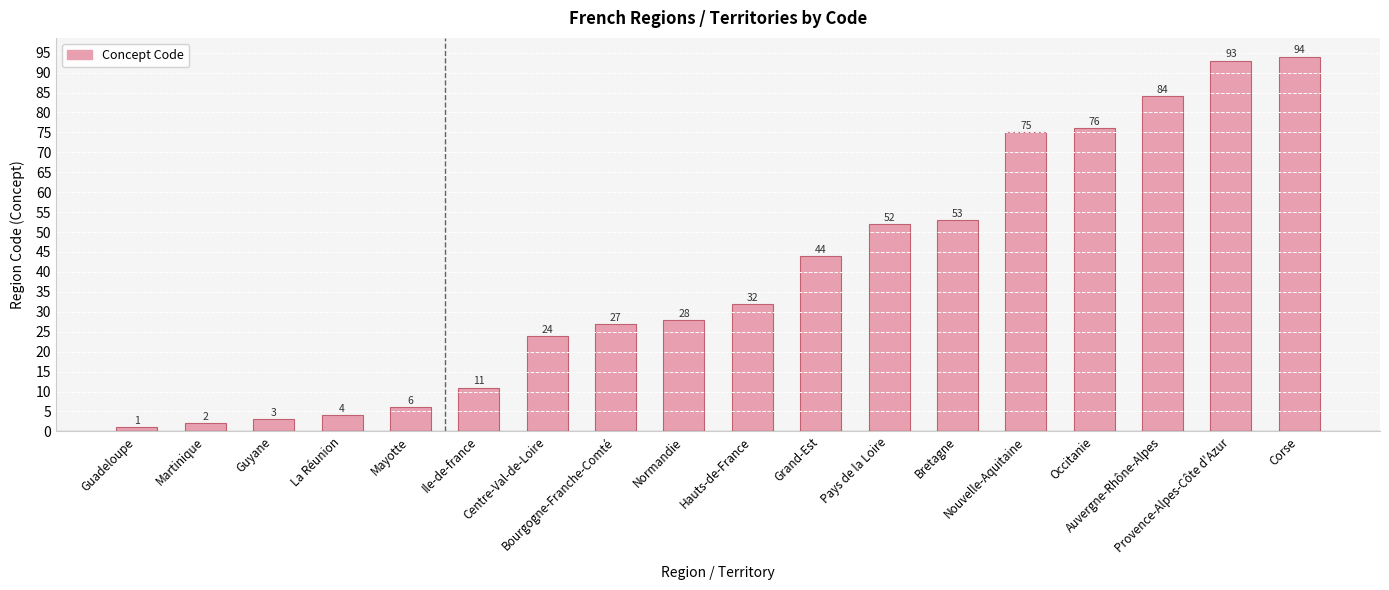

Which category has the highest value across all series?

Corse